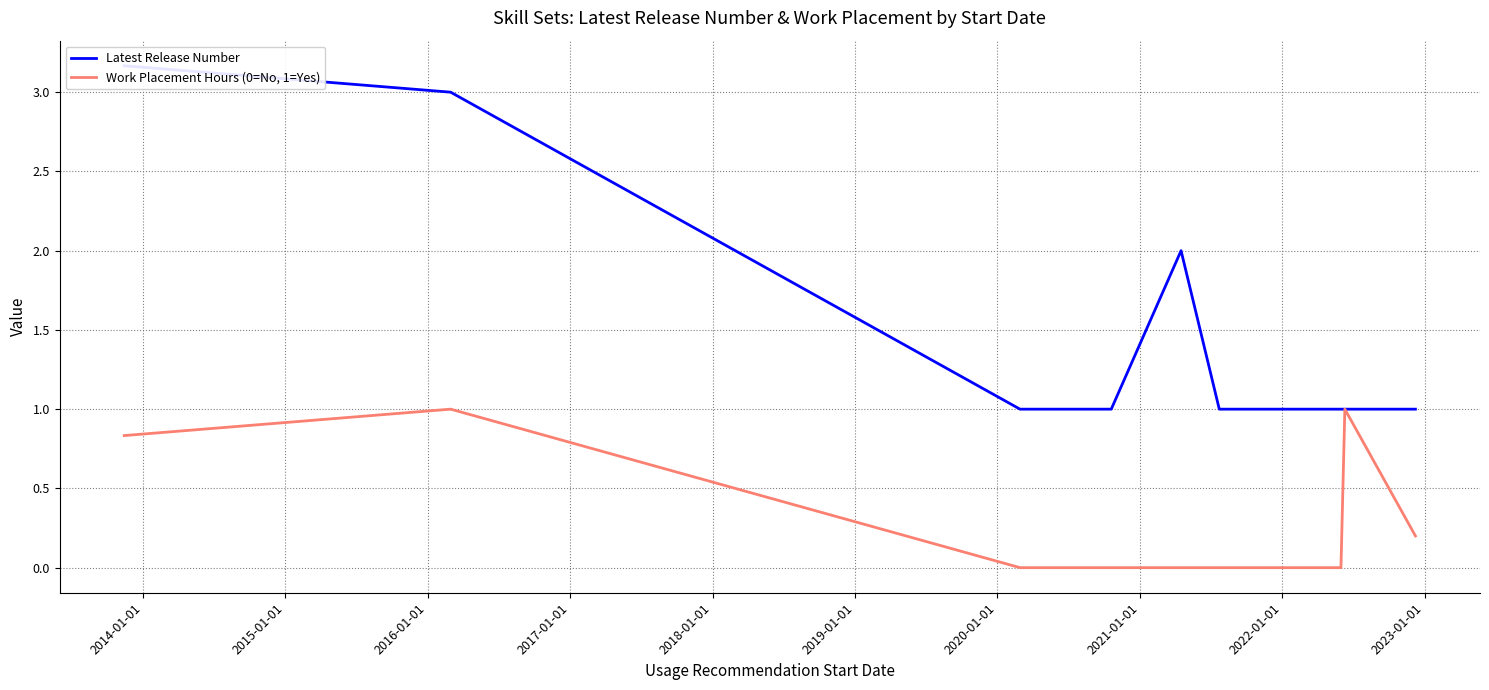

What is the maximum value for Work Placement Hours (0=No, 1=Yes)?

1.0